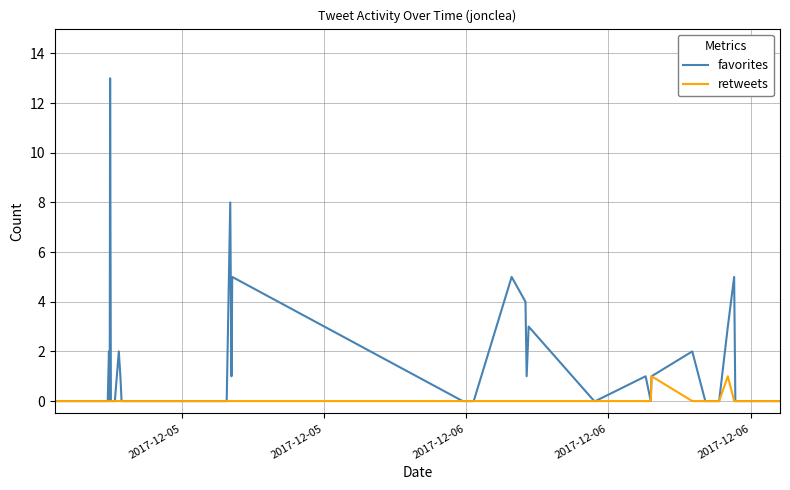

True or false: favorites and retweets cross at least once.

False